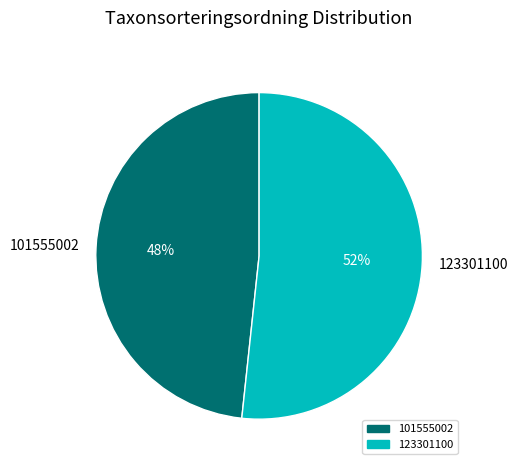

How many segments does this pie chart have?

2